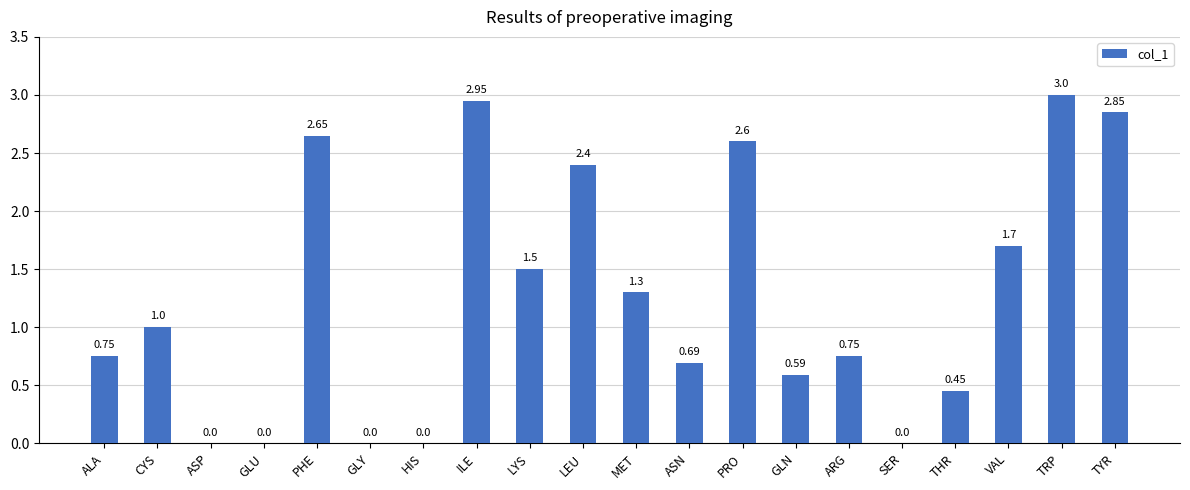

At which label is the value closest to 1?

CYS